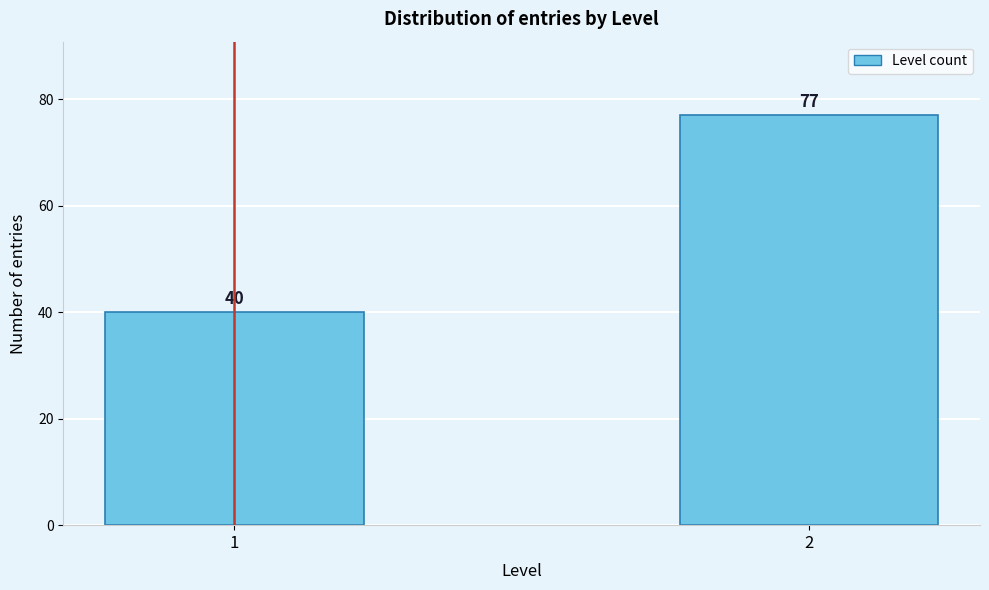

Reading right to left, what are all the values shown in this chart?

2=77	1=40